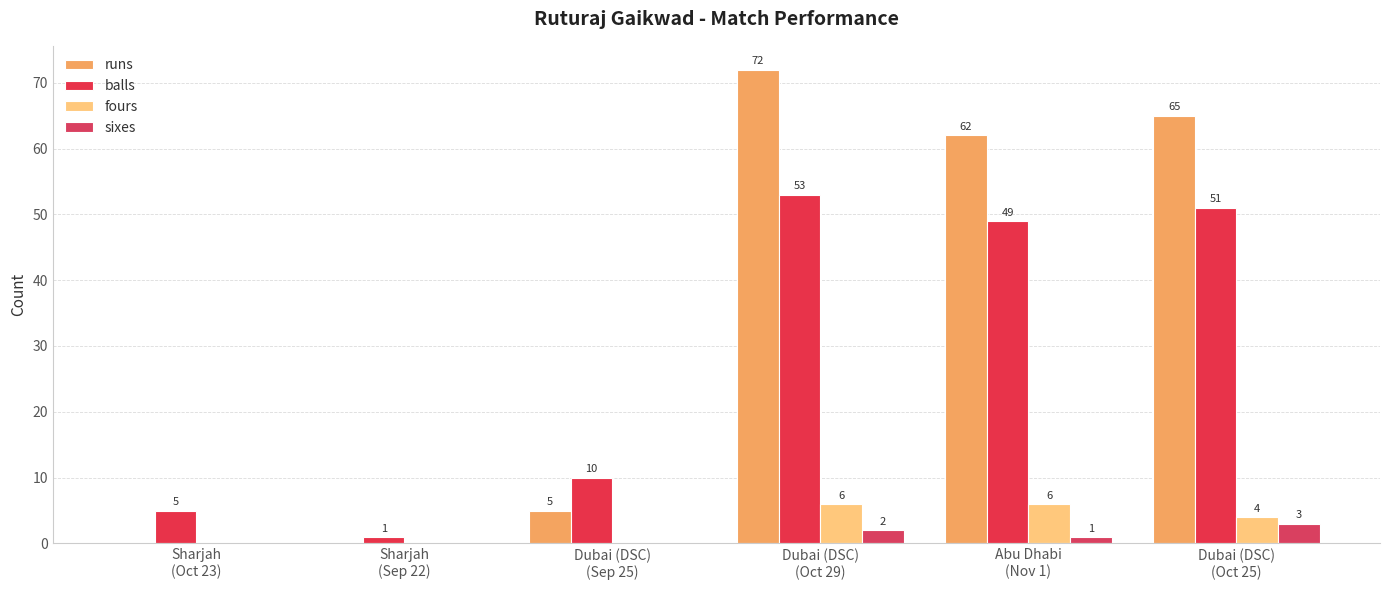

Which series changed the most between Sharjah
(Oct 23) and Abu Dhabi
(Nov 1)?

runs